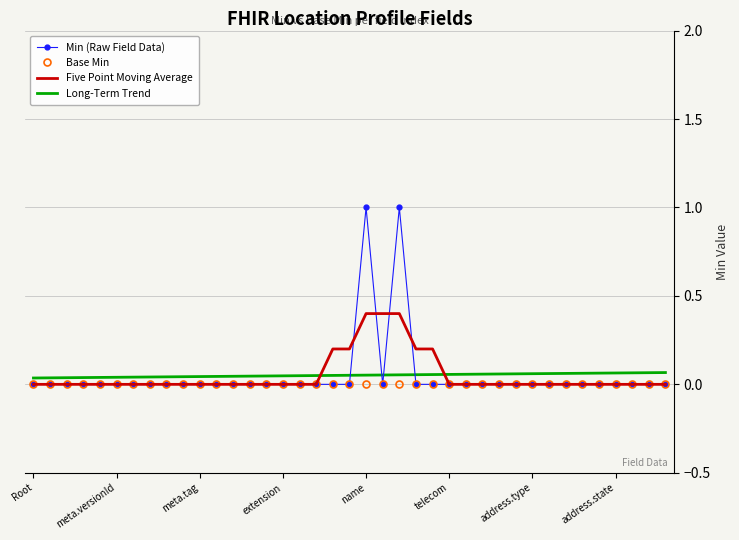

What are all the series names shown in the legend?

Min (Raw Field Data), Base Min, Five Point Moving Average, Long-Term Trend